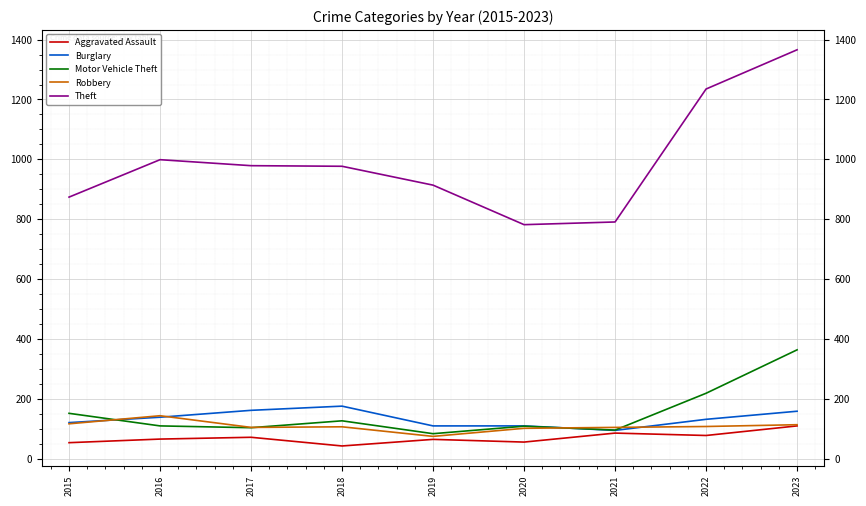

The Aggravated Assault series shows 43 at 2018. True or false?

True